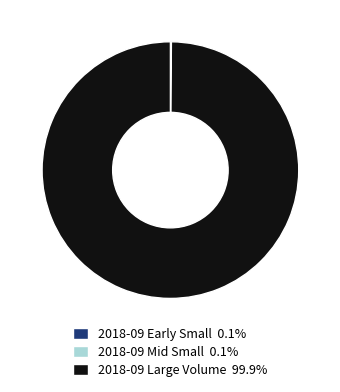

Does any single category account for the majority?

Yes